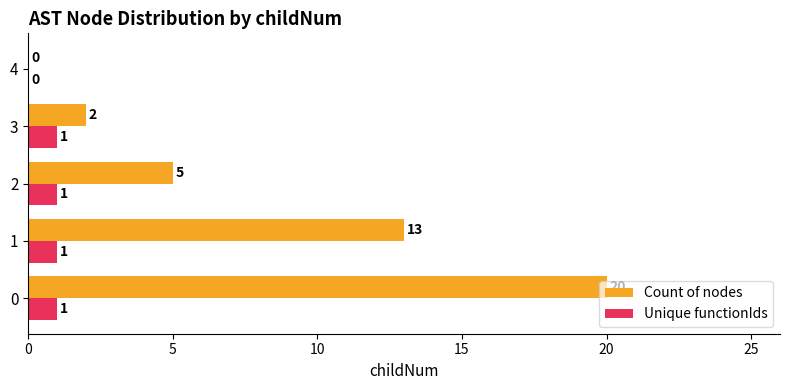

Is it true that Unique functionIds equals 2 at 0?

False